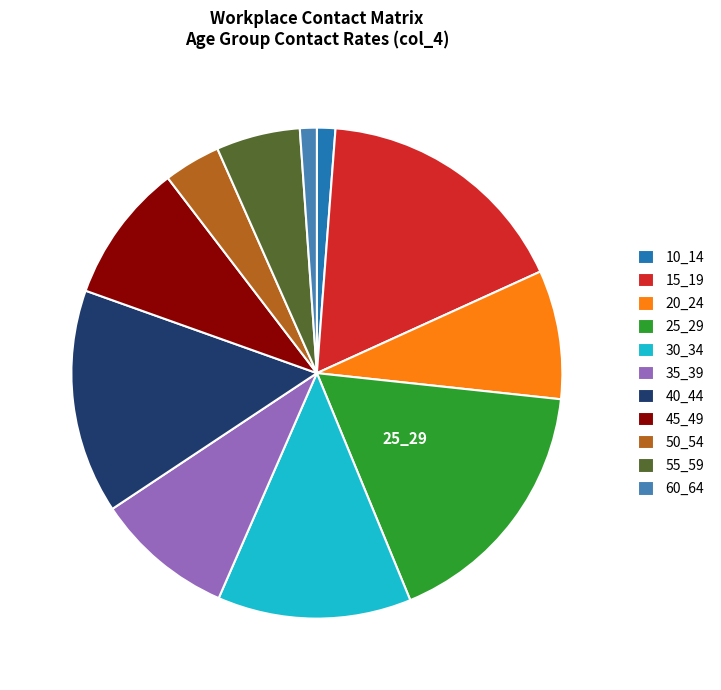

Do 20_24 and 35_39 together represent more than half of the pie?

No